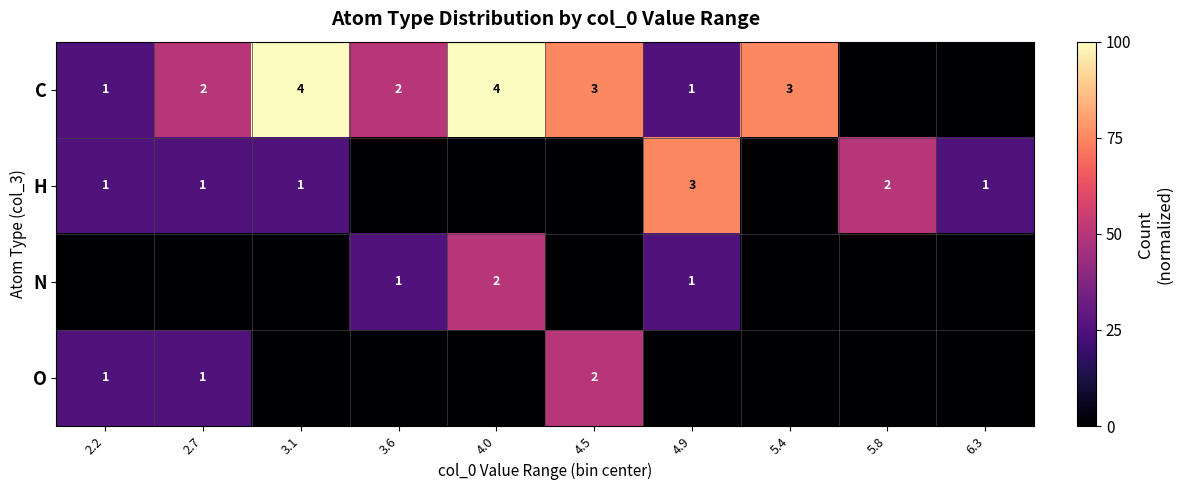

Which label corresponds to the smallest value in the chart?

5.8